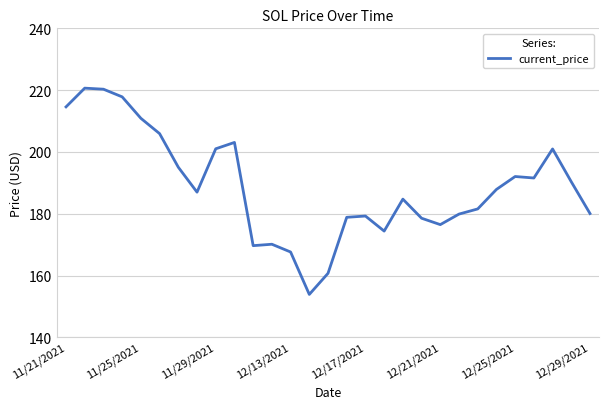

Is this an area chart (filled region under the line)?

No